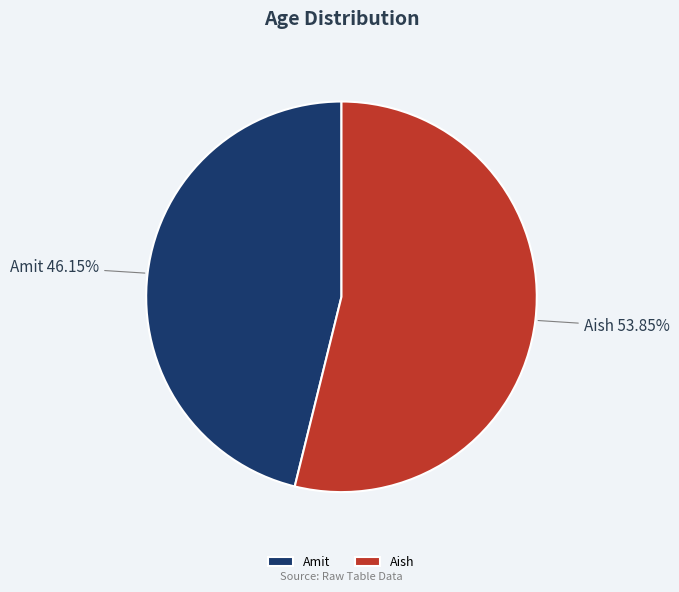

To the nearest percent, what percentage of the pie is Aish?

54%